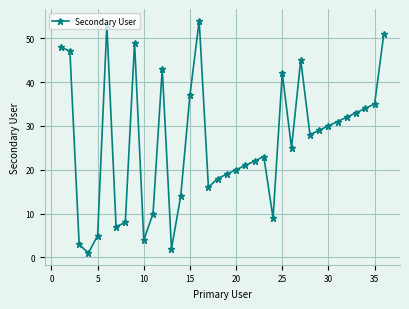

What is the sum of all values?

948